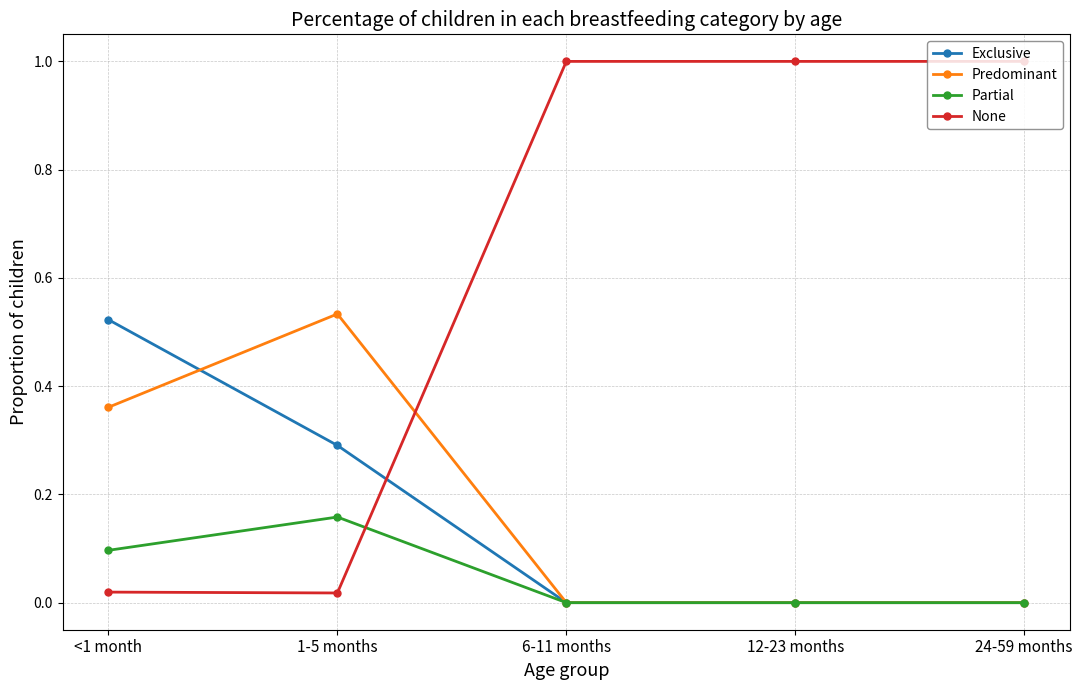

What are all the series names shown in the legend?

Exclusive, Predominant, Partial, None